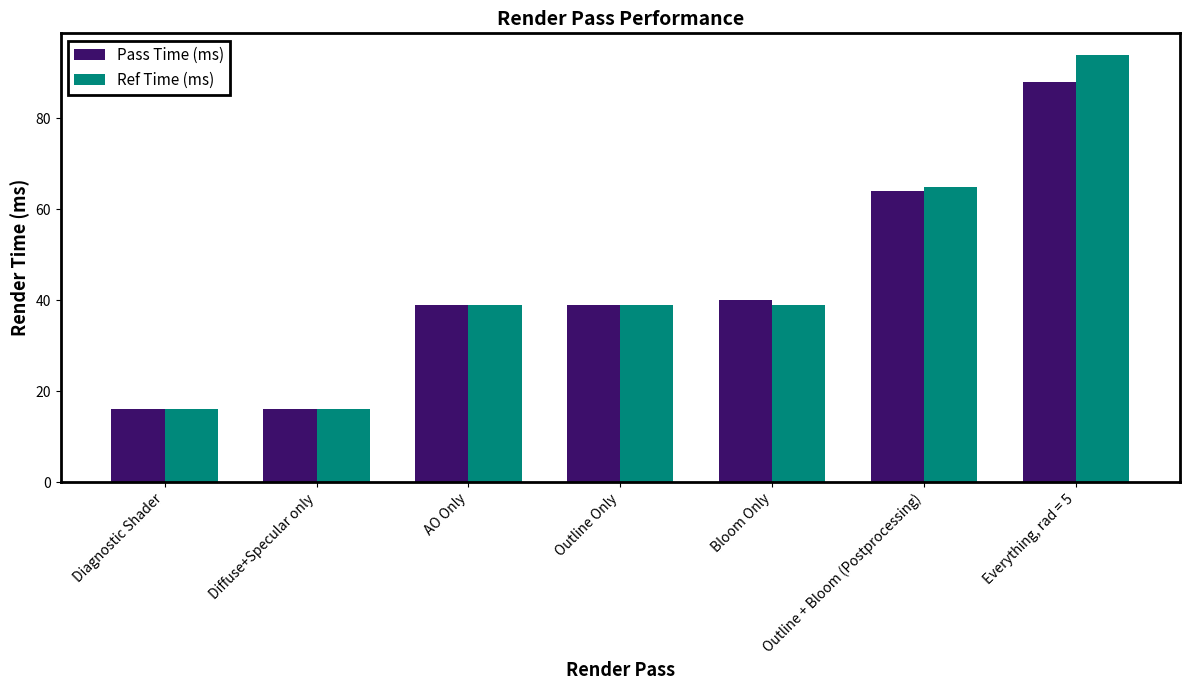

Reading left to right, extract all data points from this chart.

Pass Time (ms): 16	16	39	39	40	64	88
Ref Time (ms): 16	16	39	39	39	65	94